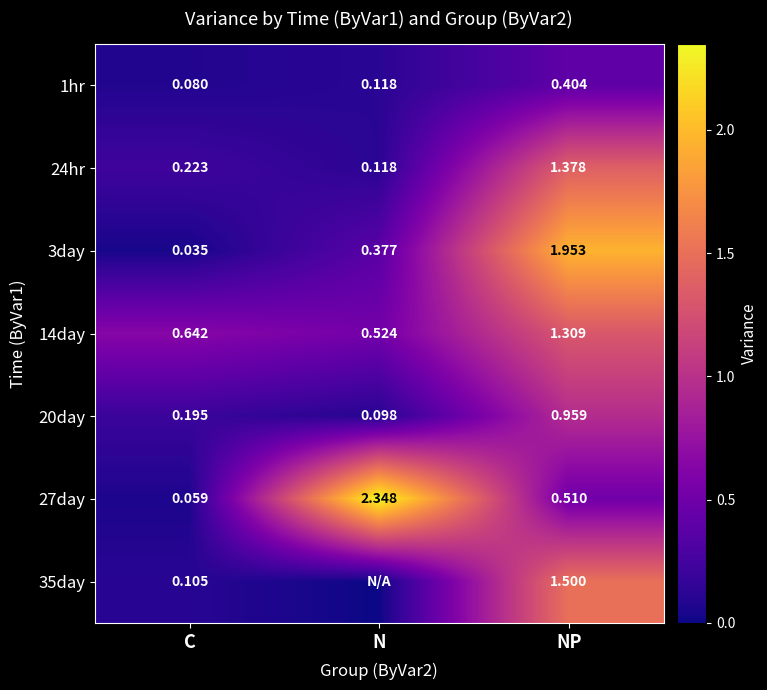

At which label is 14day closest to 0?

N